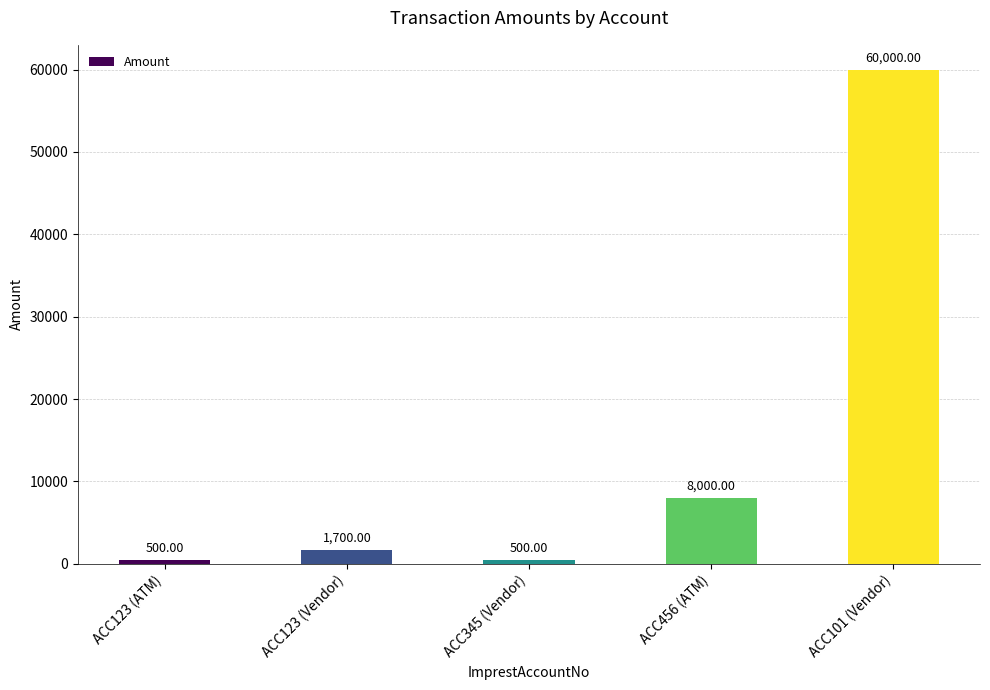

At which label is the value closest to 30250?

ACC456 (ATM)